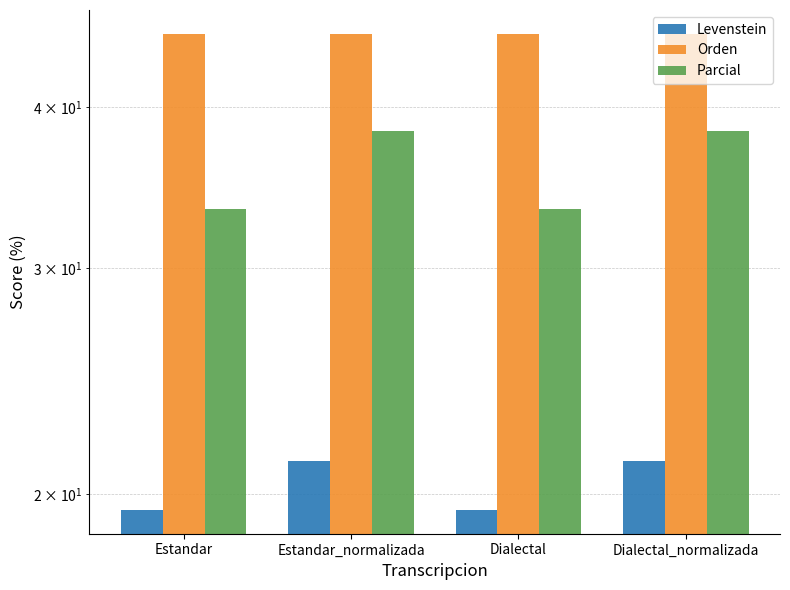

At how many categories does at least one series exceed 30?

4